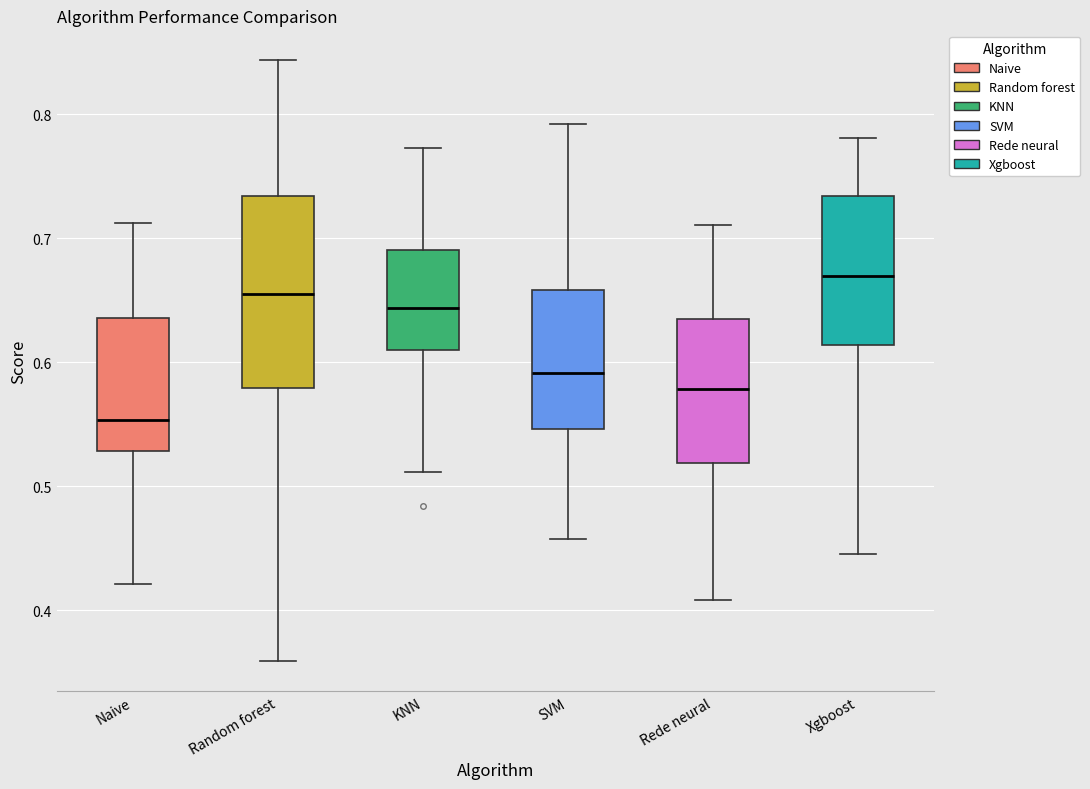

Which box has the lowest median line?

Naive